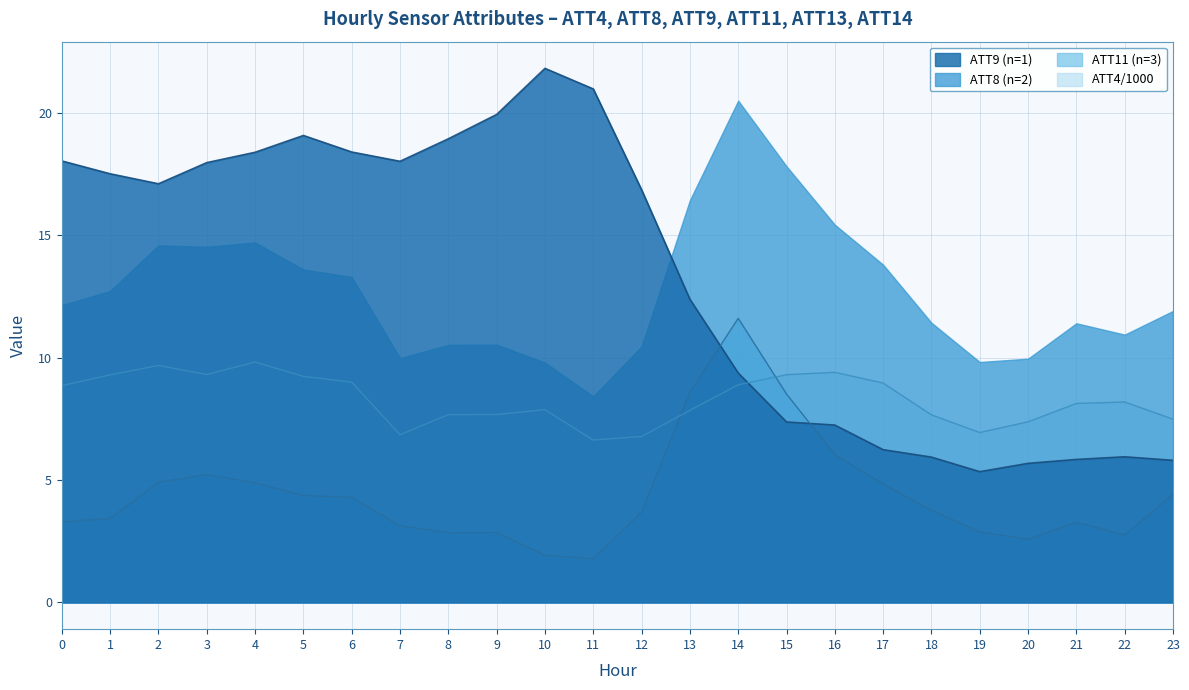

Rank the categories by ATT9 line value from highest to lowest.

10, 11, 9, 5, 8, 6, 4, 0, 7, 3, 1, 2, 12, 13, 14, 15, 16, 17, 22, 18, 21, 23, 20, 19